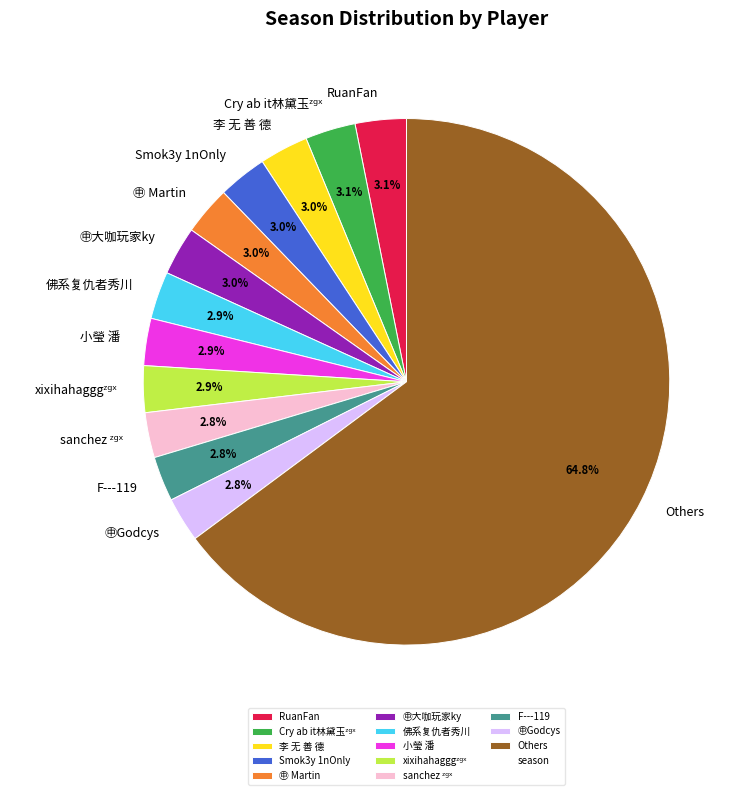

Does Others represent more than half of the total?

Yes